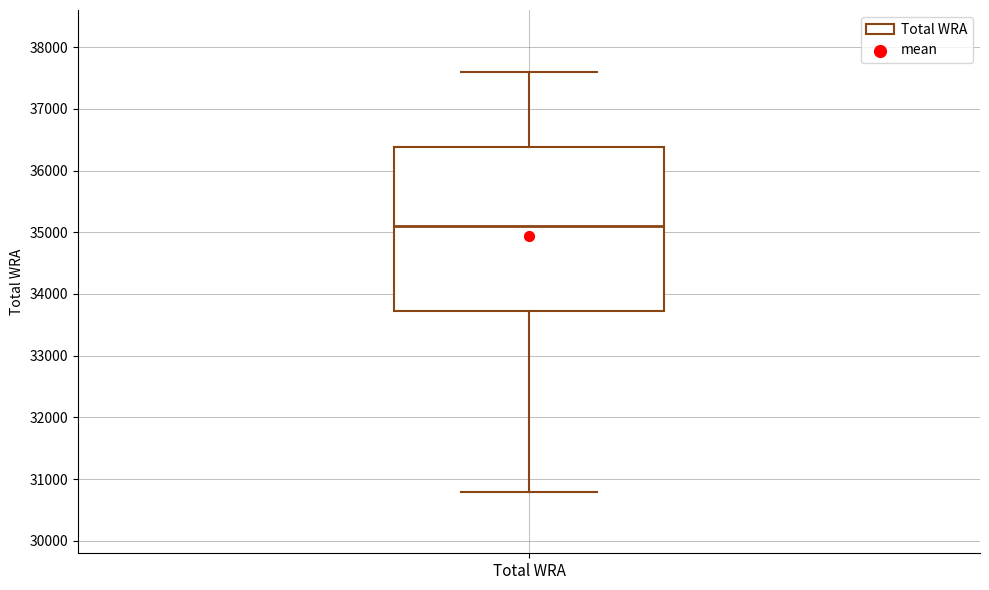

Read this box plot against the y-axis: the position of the median line, the range covered by the box, and the ends of both whiskers. The values are not printed on the chart, so give them approximately, as read against the axis.

median 35100, box 33700 to 36400, whiskers 30800 to 37600